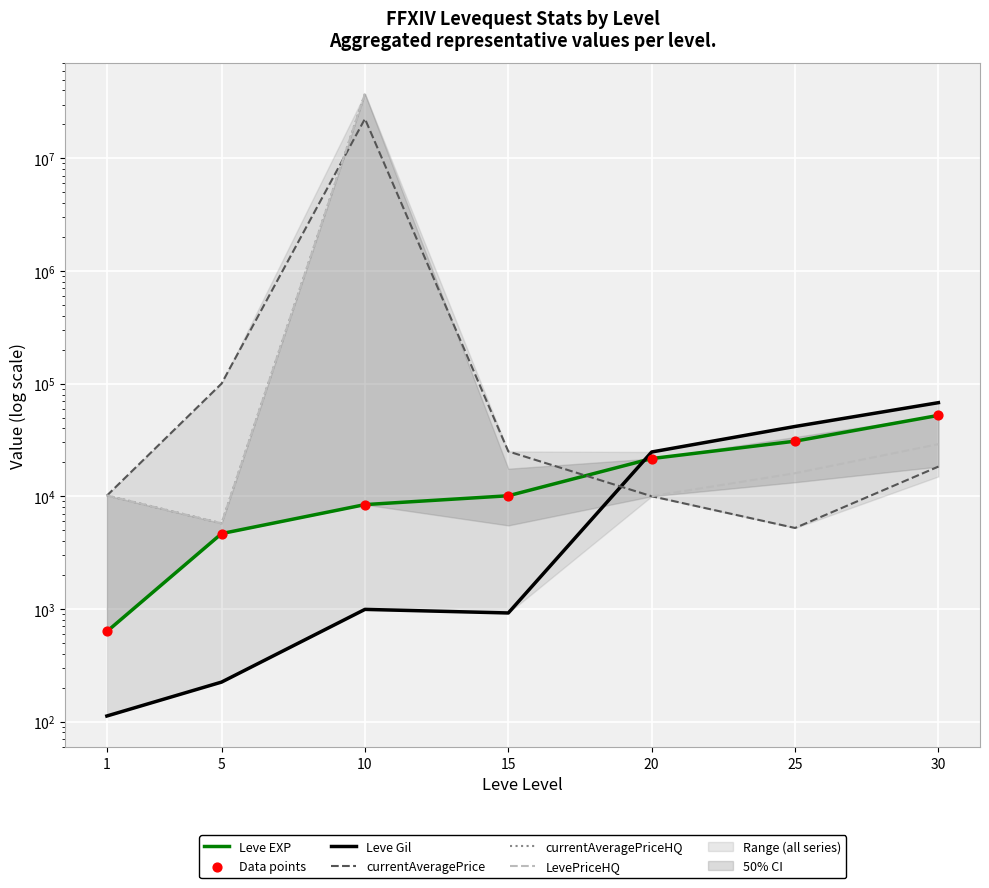

Which series has the largest Y range (max minus min)?

currentAveragePriceHQ